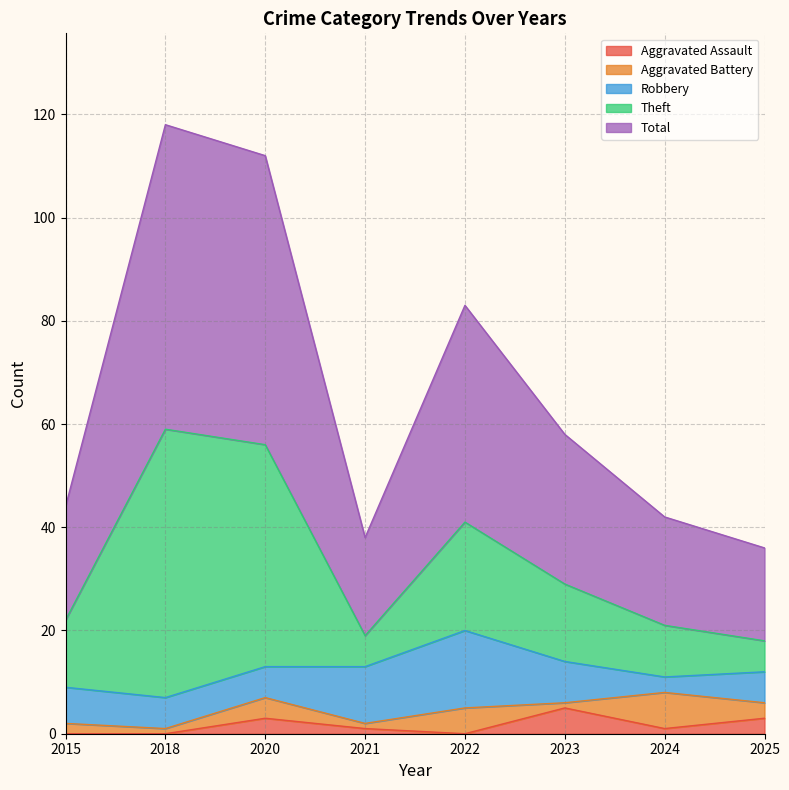

Does the chart display data point markers on the line(s)?

No